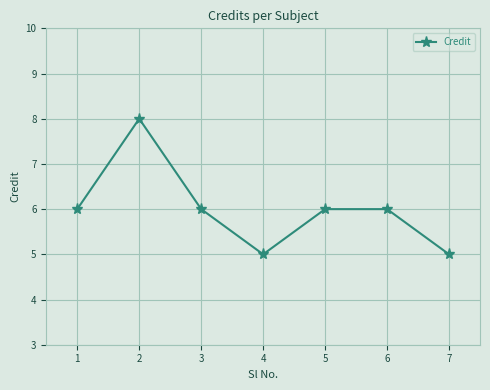

The chart shows a value of 2 at 3. True or false?

False